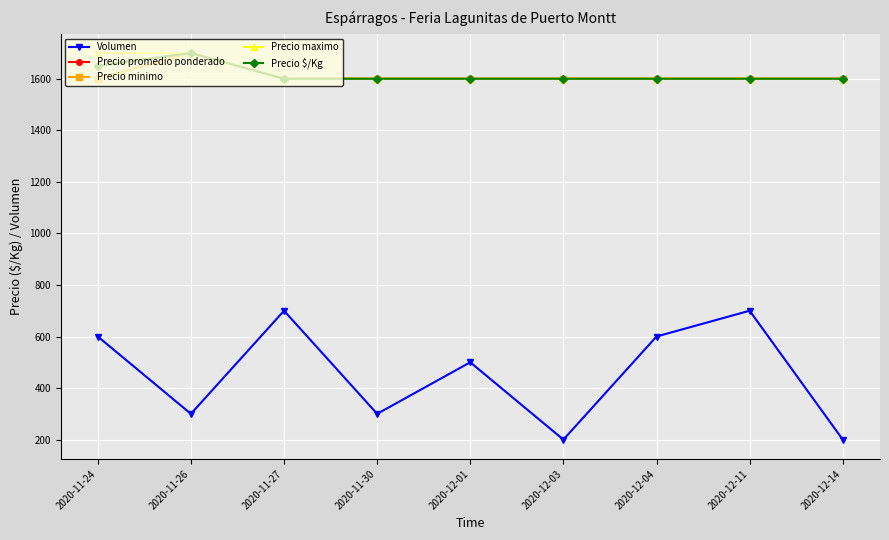

What is the difference between the maximum and minimum values in the Precio $/Kg series?

100